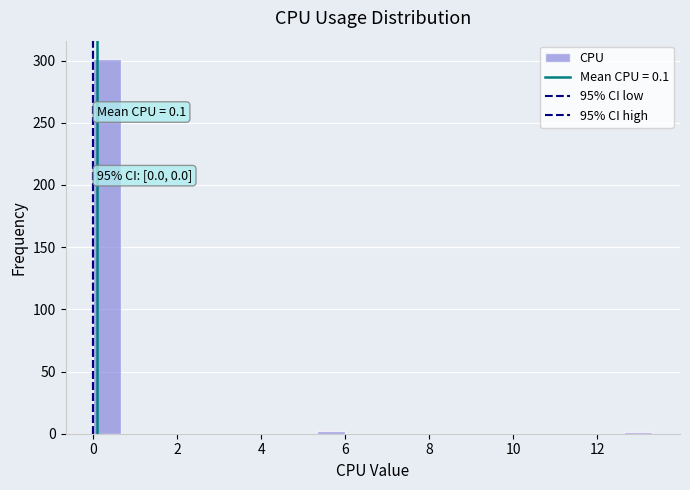

Around what value on the x-axis is the tallest bar? Give the approximate position of its centre, as read against the axis.

0.4